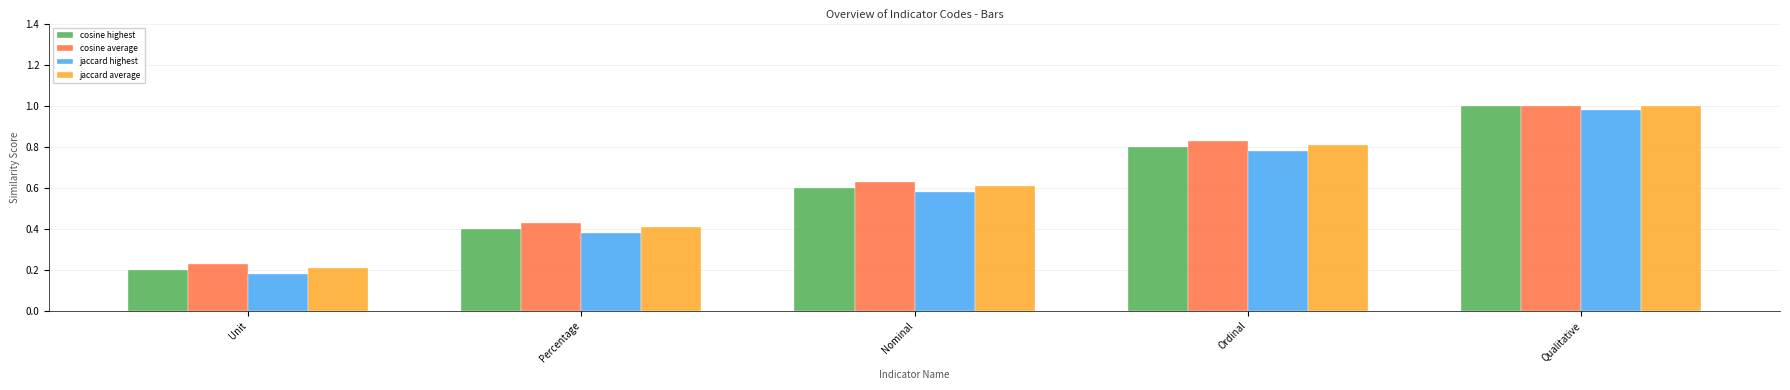

Which has a higher value, Percentage or Ordinal?

Ordinal